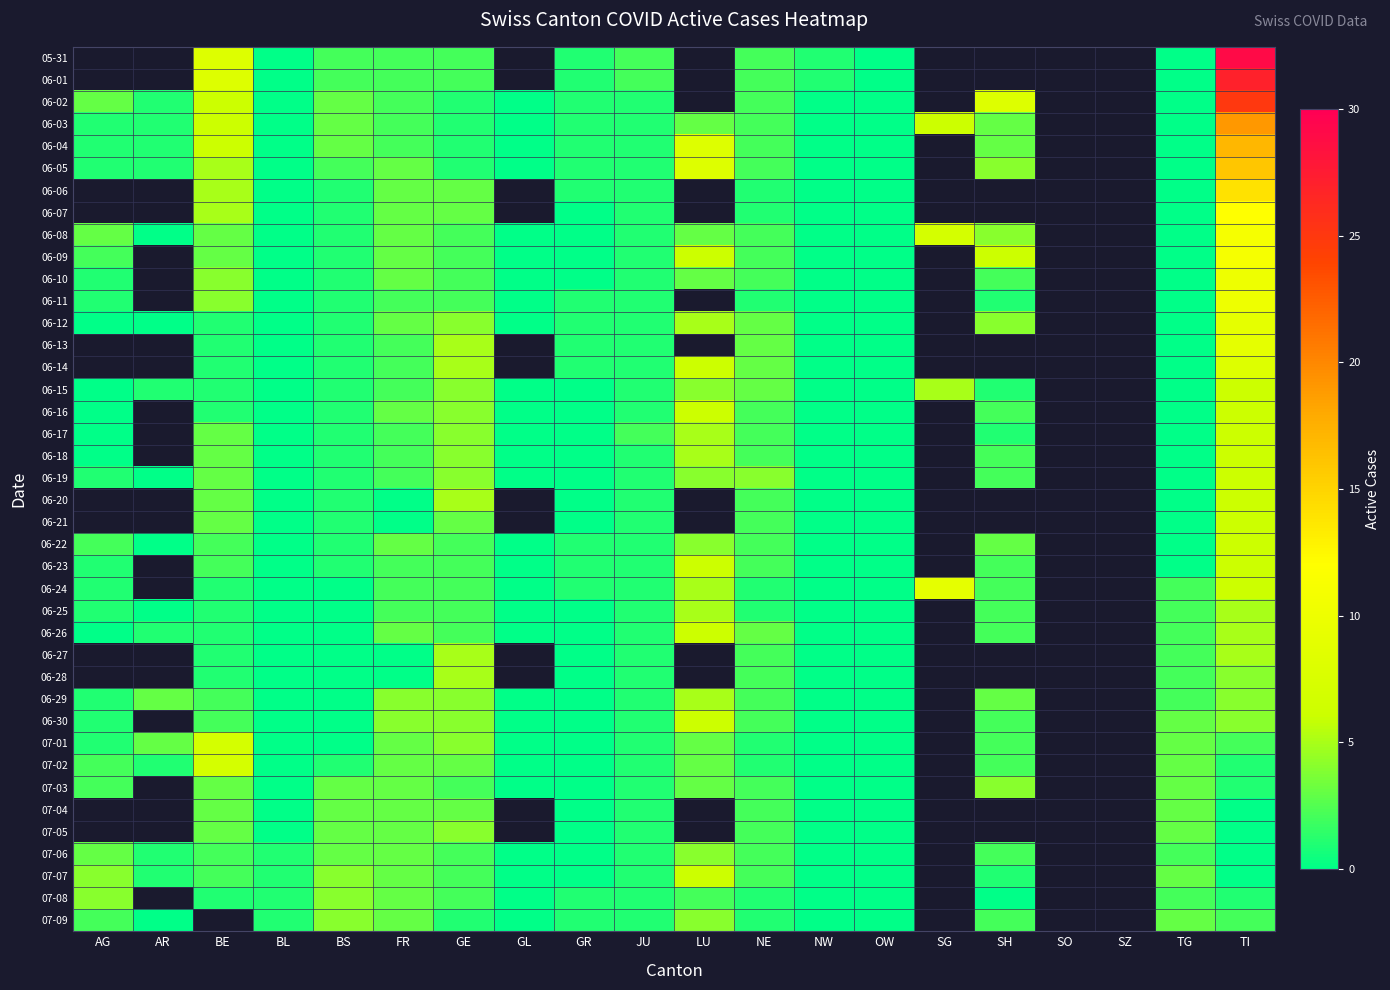

What is the sum of the 06-30 values at TI and TG?

7.0